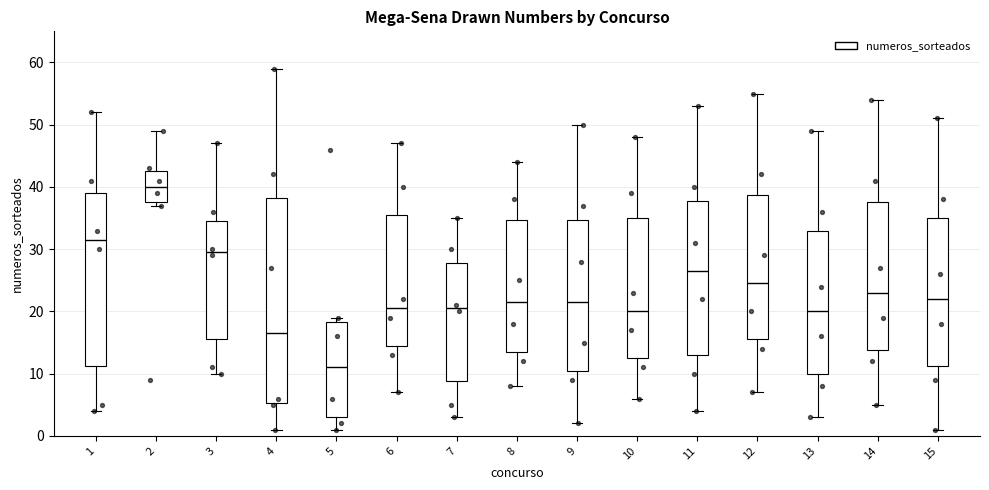

Reading left to right, transcribe this box plot: for each box, give where its median line is, the range the box spans, and where its two whiskers end, as read against the y-axis. The values are not printed on the chart, so give them approximately, as read against the axis.

1: median 32, box 11 to 39, whiskers 4 to 52
2: median 40, box 38 to 43, whiskers 37 to 49
3: median 30, box 16 to 35, whiskers 10 to 47
4: median 17, box 5 to 38, whiskers 1 to 59
5: median 11, box 3 to 18, whiskers 1 to 19
6: median 21, box 15 to 36, whiskers 7 to 47
7: median 21, box 9 to 28, whiskers 3 to 35
8: median 22, box 14 to 35, whiskers 8 to 44
9: median 22, box 11 to 35, whiskers 2 to 50
10: median 20, box 13 to 35, whiskers 6 to 48
11: median 27, box 13 to 38, whiskers 4 to 53
12: median 25, box 16 to 39, whiskers 7 to 55
13: median 20, box 10 to 33, whiskers 3 to 49
14: median 23, box 14 to 38, whiskers 5 to 54
15: median 22, box 11 to 35, whiskers 1 to 51